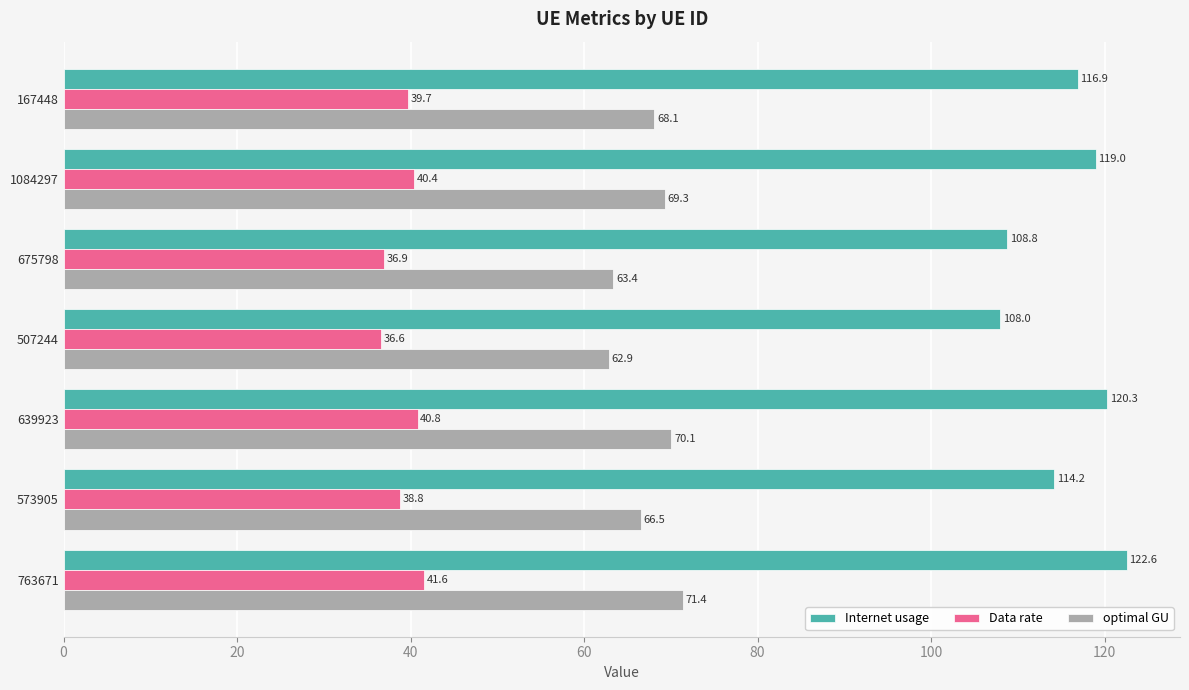

Which series has the largest range (max minus min)?

Internet usage